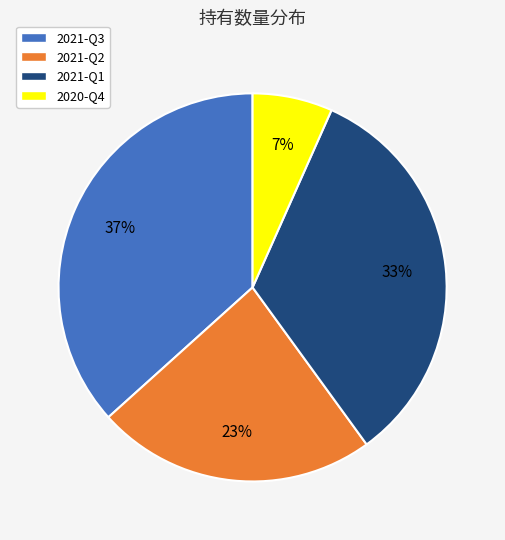

Which category has the biggest portion of the pie?

2021-Q3